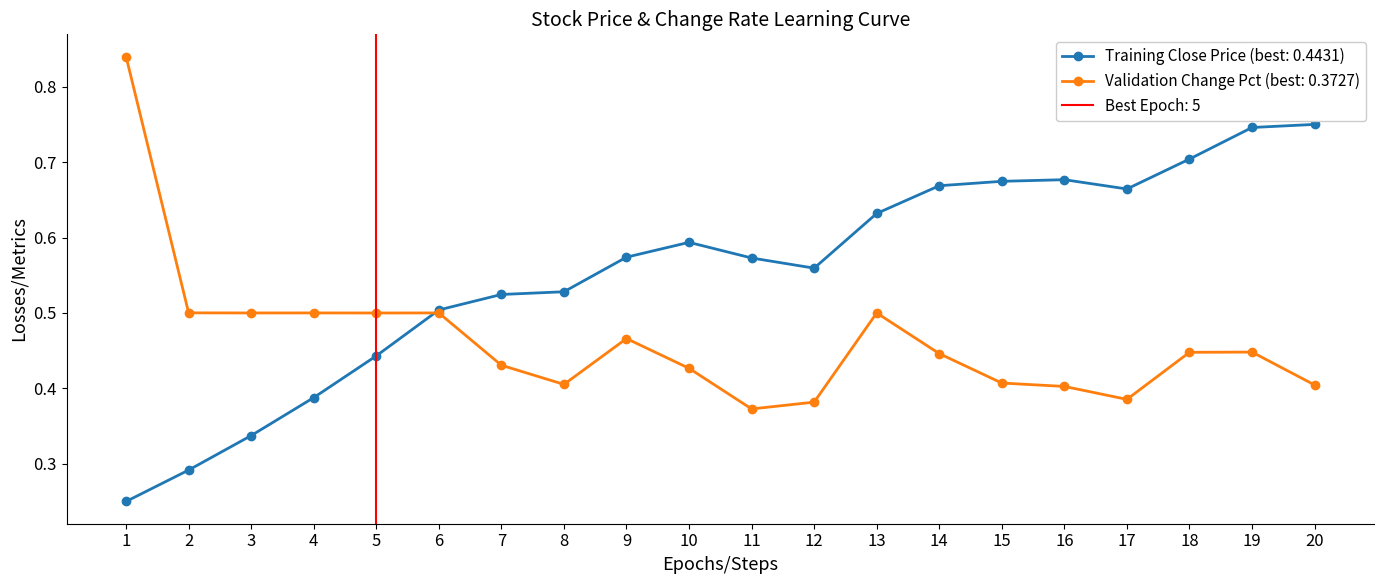

True or false: Training Close Price (best: 0.4431) has a value of 0.2 at 19.

False